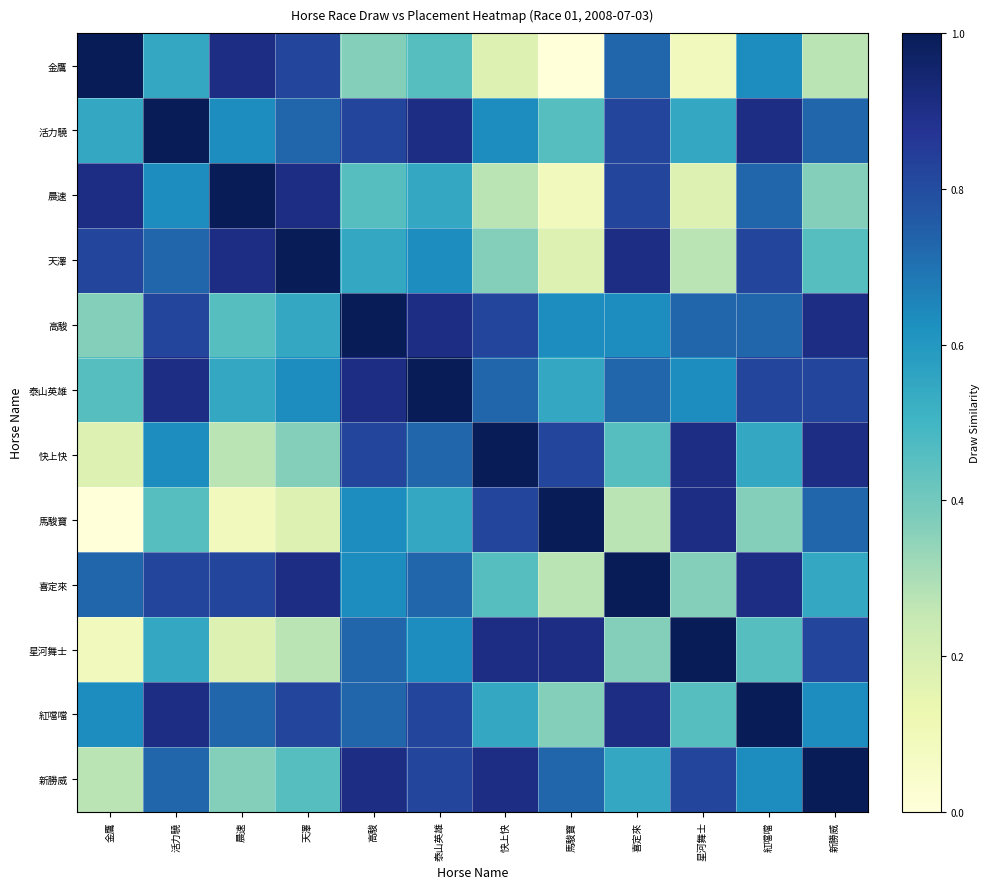

Reading left to right, what are all the values shown in this chart?

金鷹: 金鷹=1.0	活力驍=0.5	晨速=0.9	天澤=0.8	高駿=0.4	泰山英雄=0.5	快上快=0.2	馬駿寶=0.0	喜定來=0.7	星河舞士=0.1	紅噹噹=0.6	新勝威=0.3
活力驍: 金鷹=0.5	活力驍=1.0	晨速=0.6	天澤=0.7	高駿=0.8	泰山英雄=0.9	快上快=0.6	馬駿寶=0.5	喜定來=0.8	星河舞士=0.5	紅噹噹=0.9	新勝威=0.7
晨速: 金鷹=0.9	活力驍=0.6	晨速=1.0	天澤=0.9	高駿=0.5	泰山英雄=0.5	快上快=0.3	馬駿寶=0.1	喜定來=0.8	星河舞士=0.2	紅噹噹=0.7	新勝威=0.4
天澤: 金鷹=0.8	活力驍=0.7	晨速=0.9	天澤=1.0	高駿=0.5	泰山英雄=0.6	快上快=0.4	馬駿寶=0.2	喜定來=0.9	星河舞士=0.3	紅噹噹=0.8	新勝威=0.5
高駿: 金鷹=0.4	活力驍=0.8	晨速=0.5	天澤=0.5	高駿=1.0	泰山英雄=0.9	快上快=0.8	馬駿寶=0.6	喜定來=0.6	星河舞士=0.7	紅噹噹=0.7	新勝威=0.9
泰山英雄: 金鷹=0.5	活力驍=0.9	晨速=0.5	天澤=0.6	高駿=0.9	泰山英雄=1.0	快上快=0.7	馬駿寶=0.5	喜定來=0.7	星河舞士=0.6	紅噹噹=0.8	新勝威=0.8
快上快: 金鷹=0.2	活力驍=0.6	晨速=0.3	天澤=0.4	高駿=0.8	泰山英雄=0.7	快上快=1.0	馬駿寶=0.8	喜定來=0.5	星河舞士=0.9	紅噹噹=0.5	新勝威=0.9
馬駿寶: 金鷹=0.0	活力驍=0.5	晨速=0.1	天澤=0.2	高駿=0.6	泰山英雄=0.5	快上快=0.8	馬駿寶=1.0	喜定來=0.3	星河舞士=0.9	紅噹噹=0.4	新勝威=0.7
喜定來: 金鷹=0.7	活力驍=0.8	晨速=0.8	天澤=0.9	高駿=0.6	泰山英雄=0.7	快上快=0.5	馬駿寶=0.3	喜定來=1.0	星河舞士=0.4	紅噹噹=0.9	新勝威=0.5
星河舞士: 金鷹=0.1	活力驍=0.5	晨速=0.2	天澤=0.3	高駿=0.7	泰山英雄=0.6	快上快=0.9	馬駿寶=0.9	喜定來=0.4	星河舞士=1.0	紅噹噹=0.5	新勝威=0.8
紅噹噹: 金鷹=0.6	活力驍=0.9	晨速=0.7	天澤=0.8	高駿=0.7	泰山英雄=0.8	快上快=0.5	馬駿寶=0.4	喜定來=0.9	星河舞士=0.5	紅噹噹=1.0	新勝威=0.6
新勝威: 金鷹=0.3	活力驍=0.7	晨速=0.4	天澤=0.5	高駿=0.9	泰山英雄=0.8	快上快=0.9	馬駿寶=0.7	喜定來=0.5	星河舞士=0.8	紅噹噹=0.6	新勝威=1.0